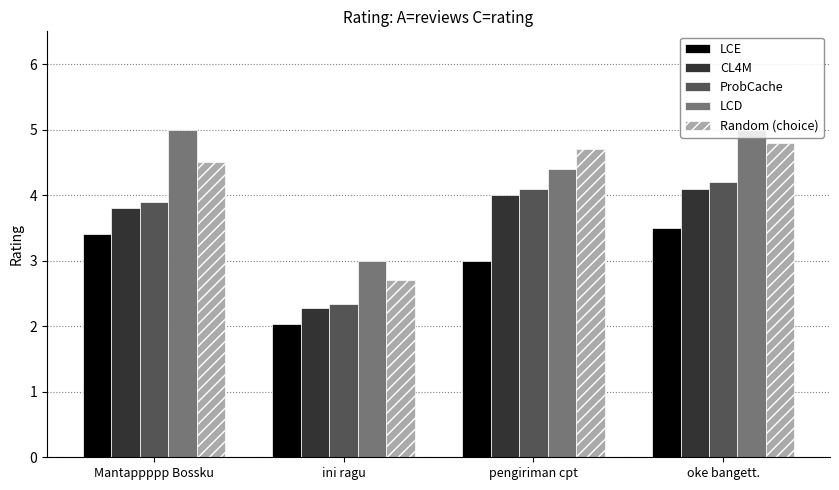

Is the value of LCD at pengiriman cpt greater than the value of Random (choice) at ini ragu?

Yes